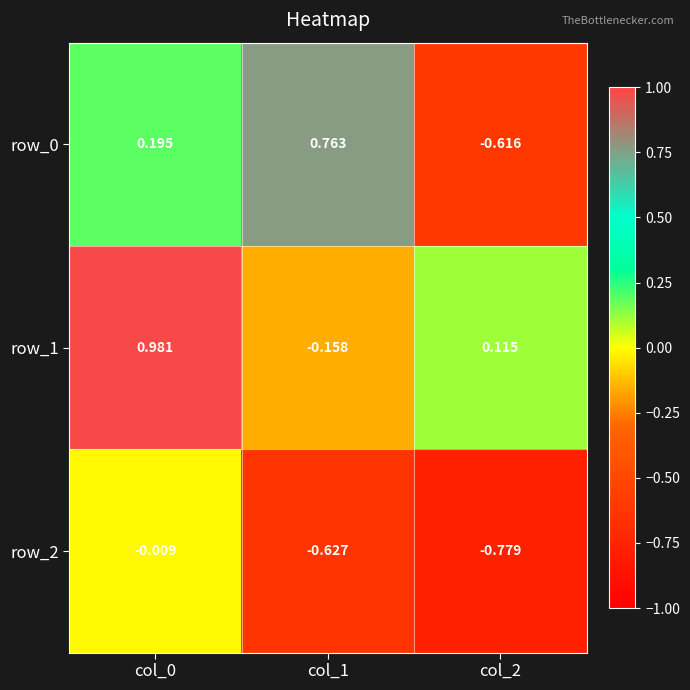

How many negative values does the row_1 series have?

1